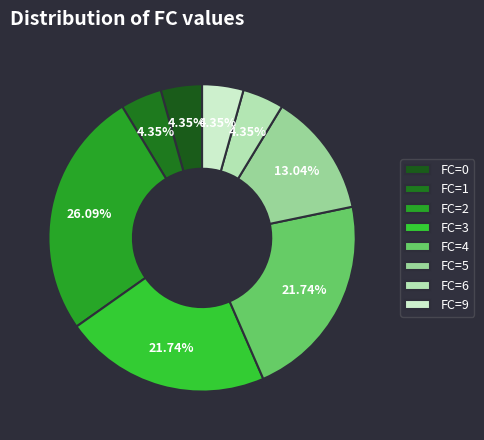

How many segments does this pie chart have?

8